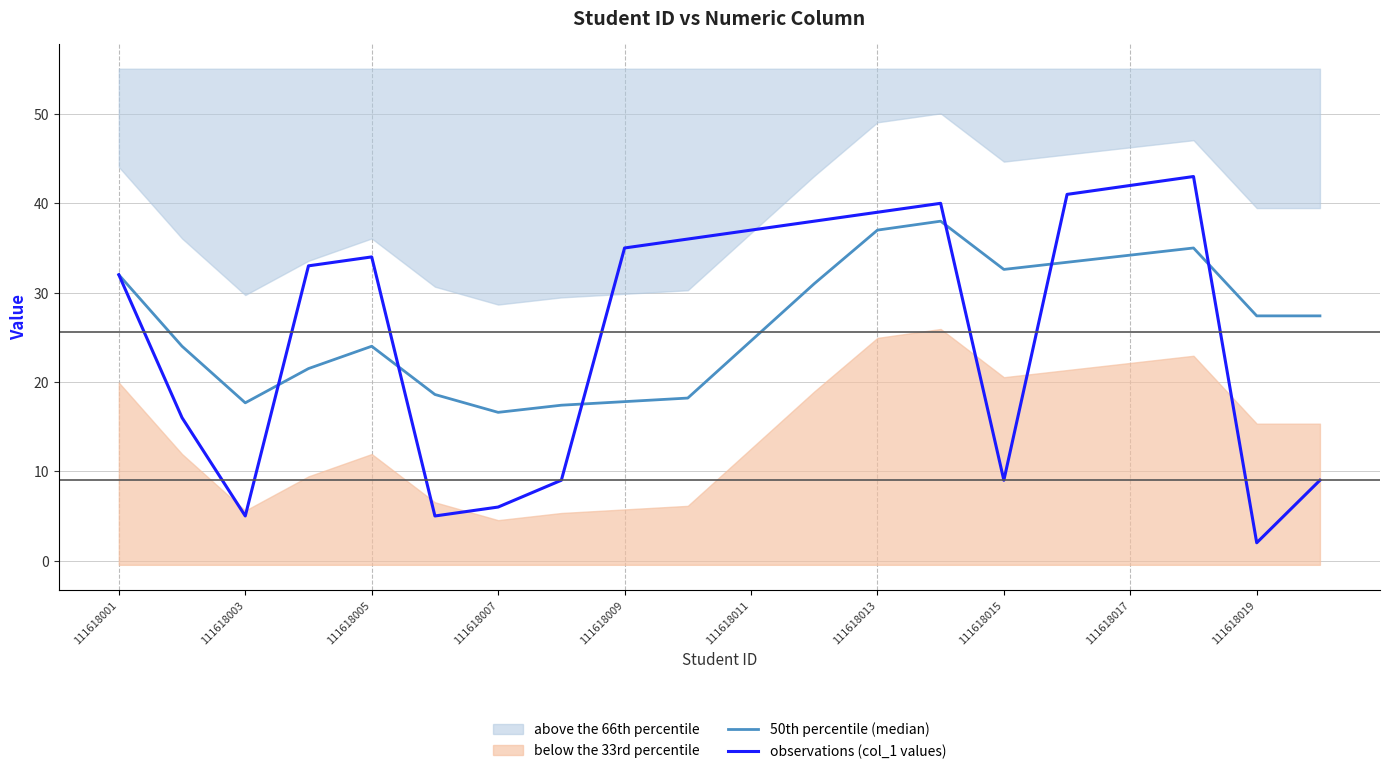

The observations (col_1 values) series shows 32.0 at 111618001. True or false?

True